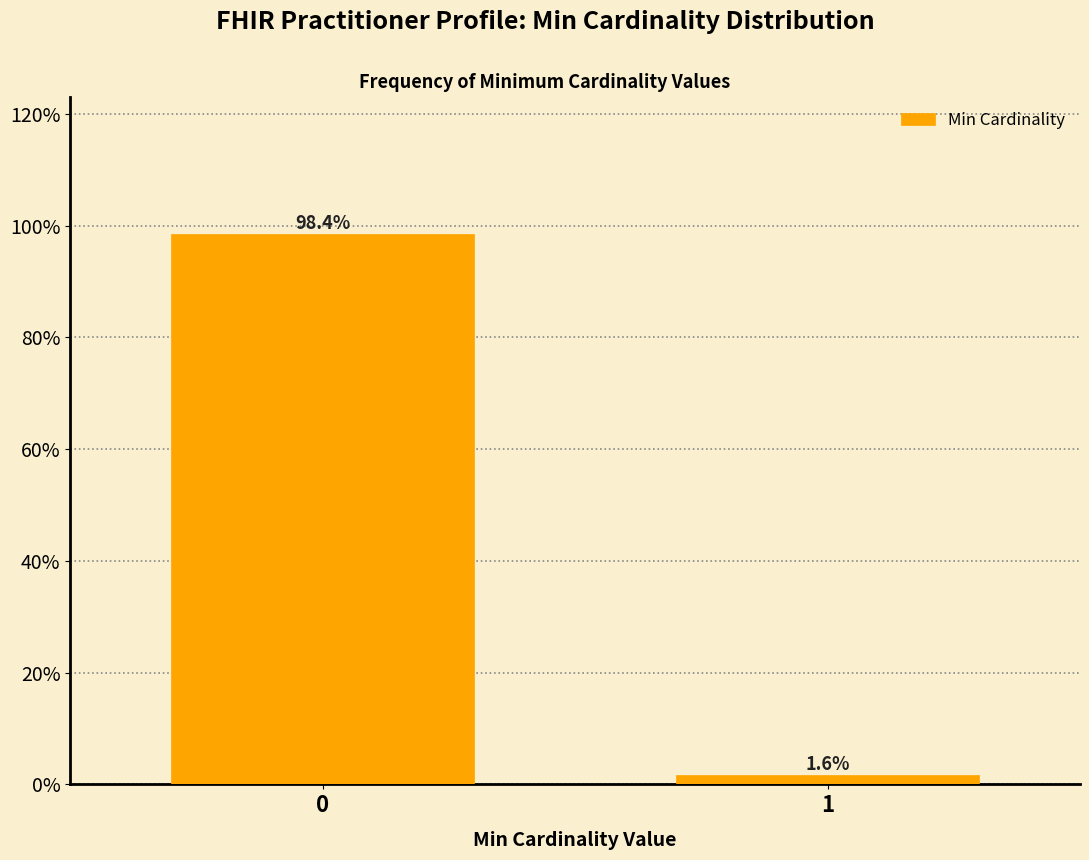

Reading left to right, extract all data points from this chart.

98.4	1.6